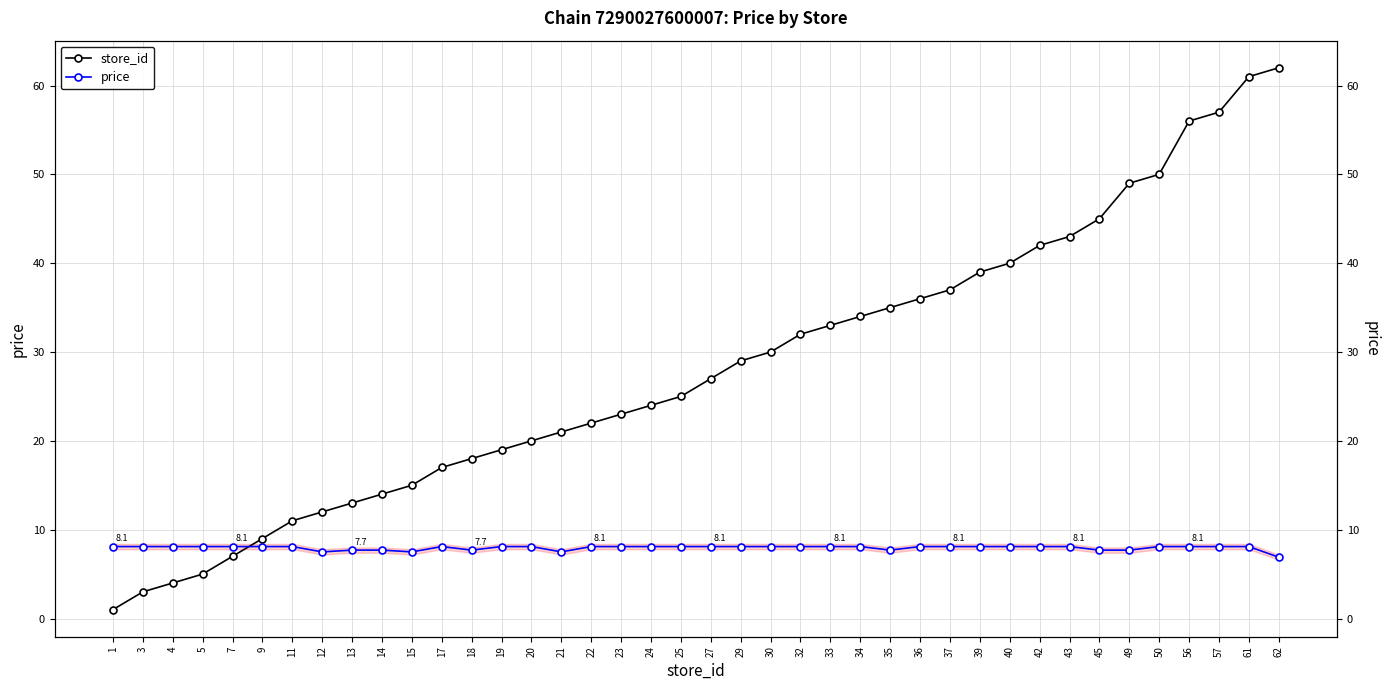

Which series has the largest total across all categories?

store_id